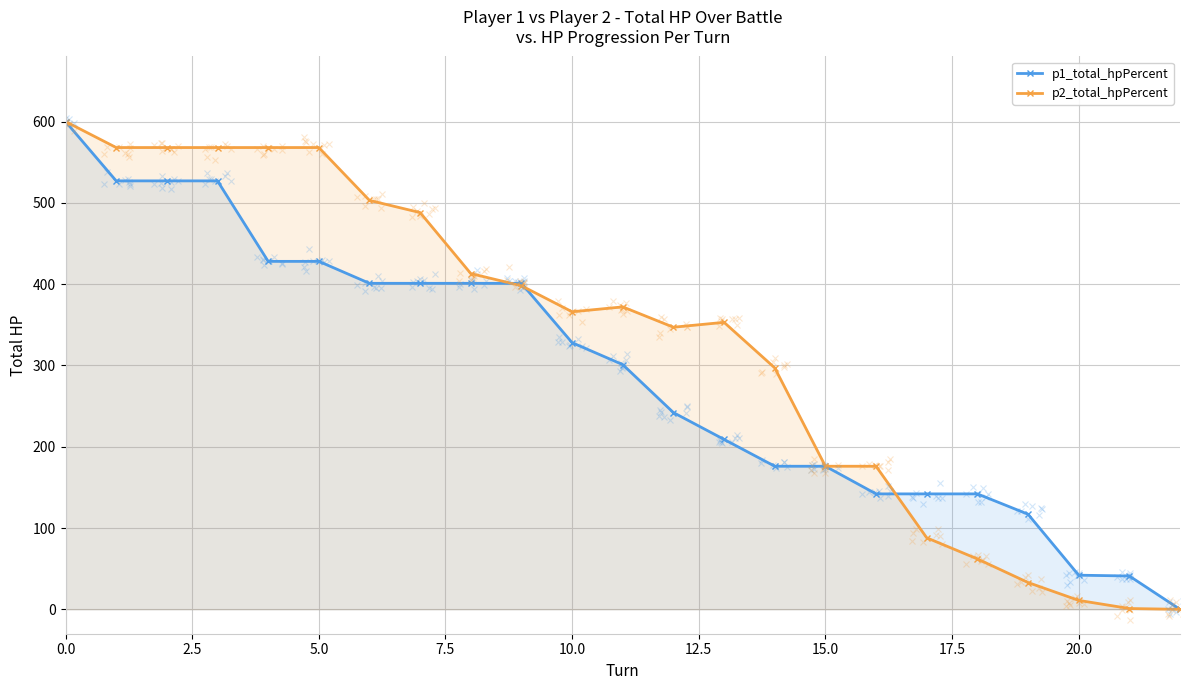

List the series in order of their overall mean, highest first.

p2_total_hpPercent, p1_total_hpPercent